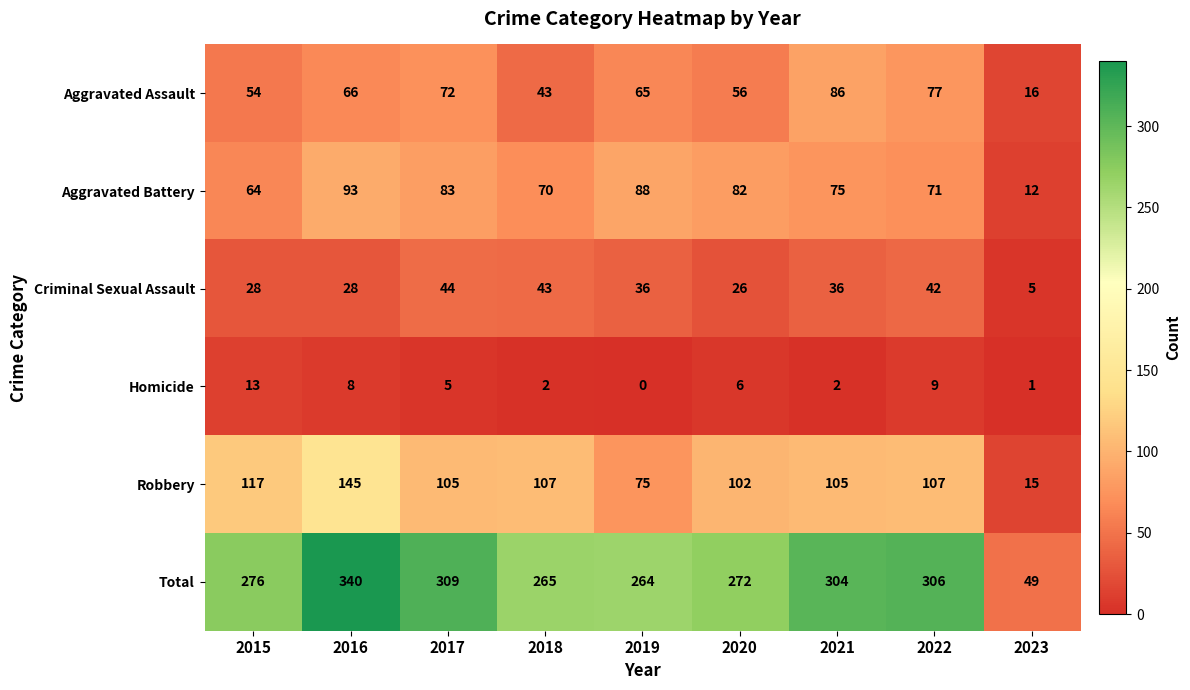

True or false: Criminal Sexual Assault has a value of 10 at 2018.

False